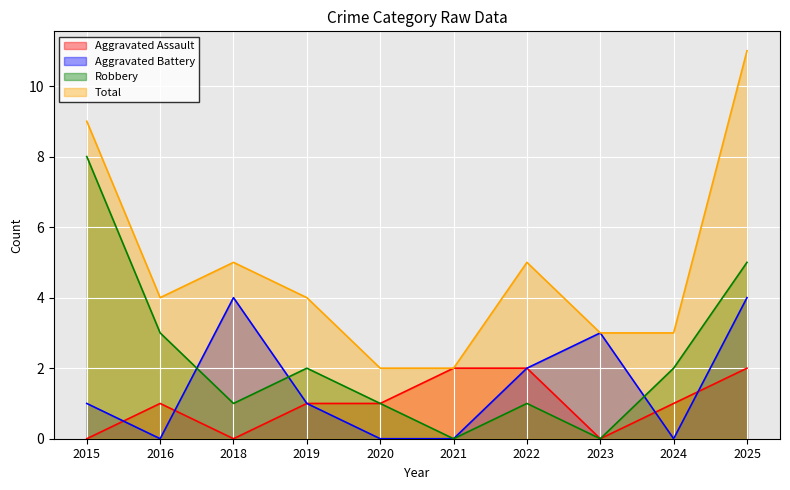

Reading right to left, extract all data points from this chart.

Aggravated Assault: 2025=2	2024=1	2023=0	2022=2	2021=2	2020=1	2019=1	2018=0	2016=1	2015=0
Aggravated Battery: 2025=4	2024=0	2023=3	2022=2	2021=0	2020=0	2019=1	2018=4	2016=0	2015=1
Robbery: 2025=5	2024=2	2023=0	2022=1	2021=0	2020=1	2019=2	2018=1	2016=3	2015=8
Total: 2025=11	2024=3	2023=3	2022=5	2021=2	2020=2	2019=4	2018=5	2016=4	2015=9